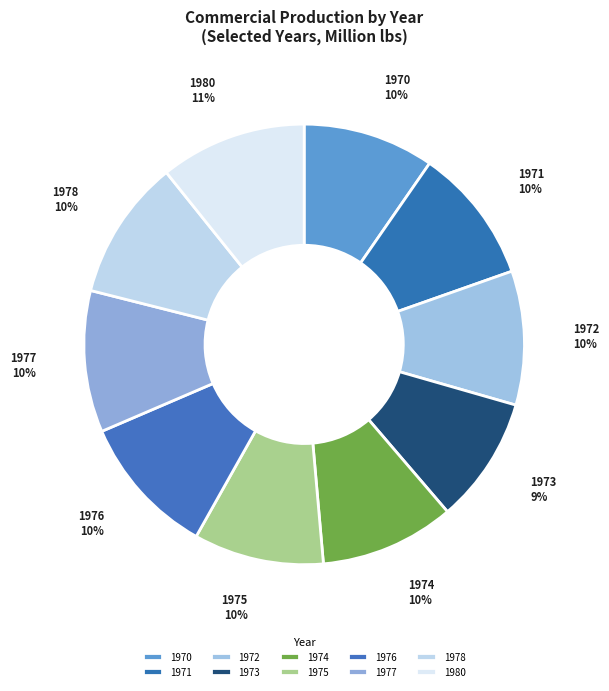

Does any single category account for the majority?

No